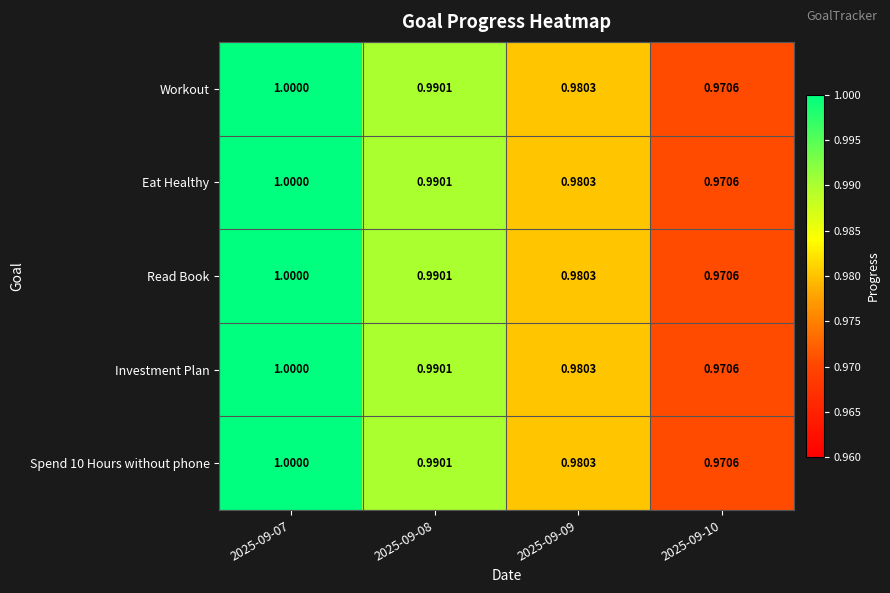

What is the minimum value shown in the chart?

1.0